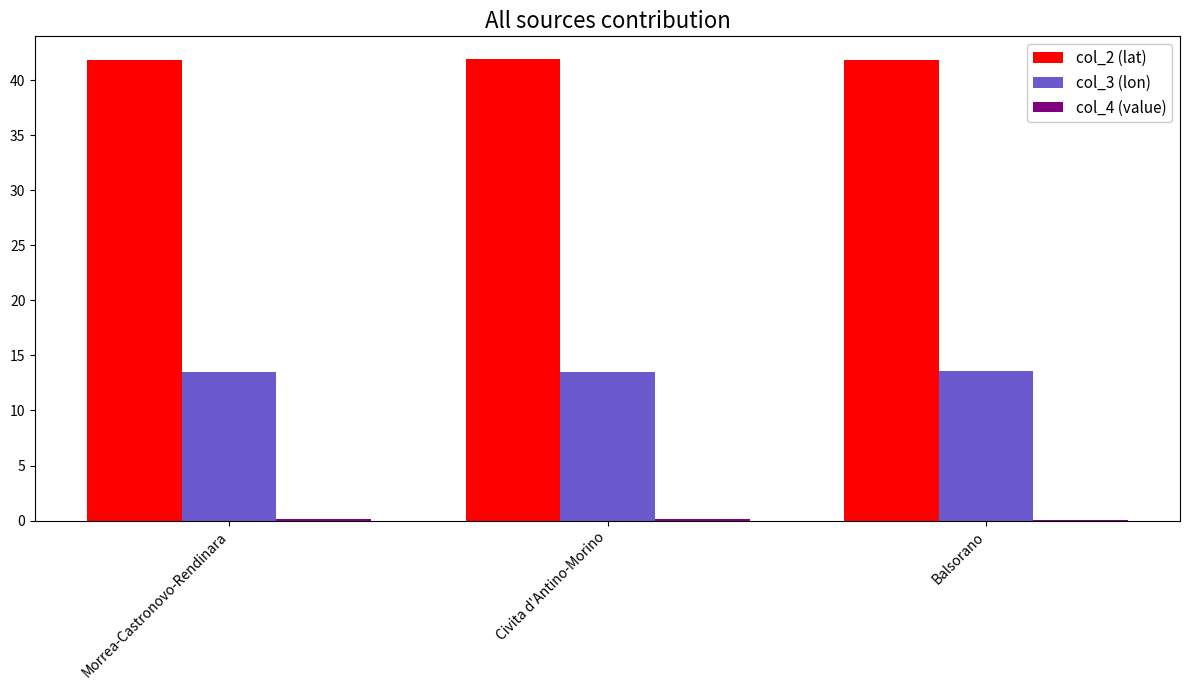

What is the greatest value displayed?

41.9